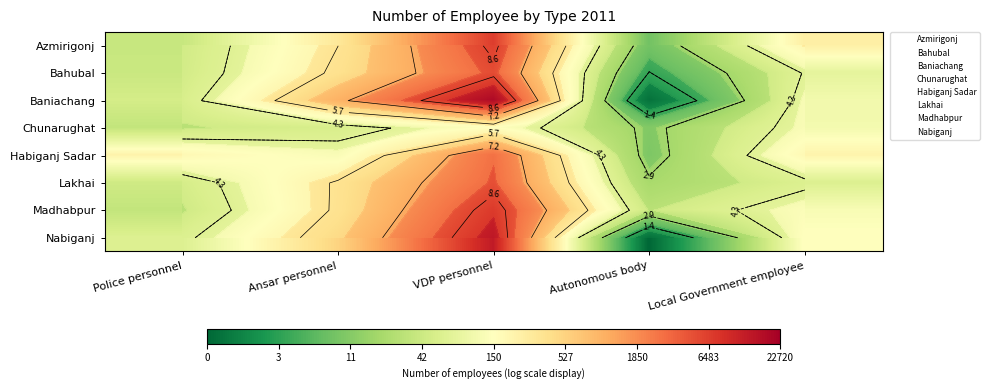

What is the highest value of the Nabiganj series?

9.5